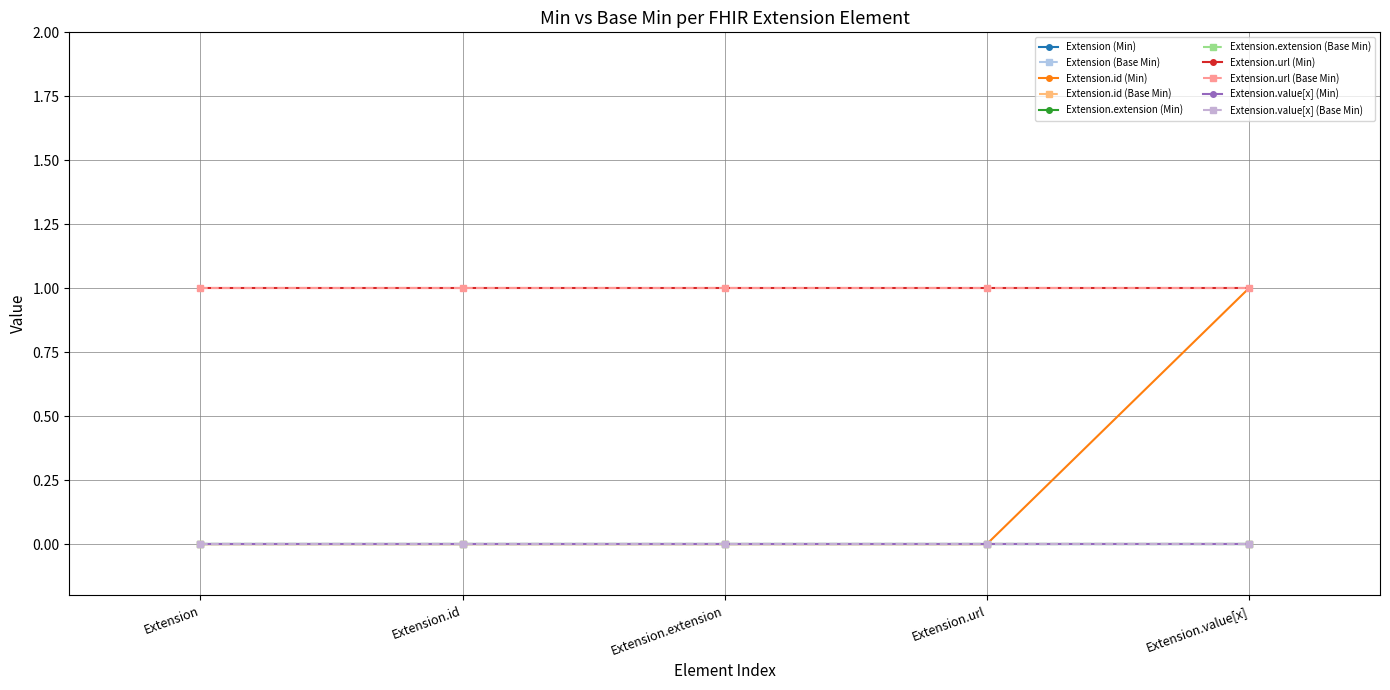

Which has a higher value, Extension.id or Extension?

Extension.id